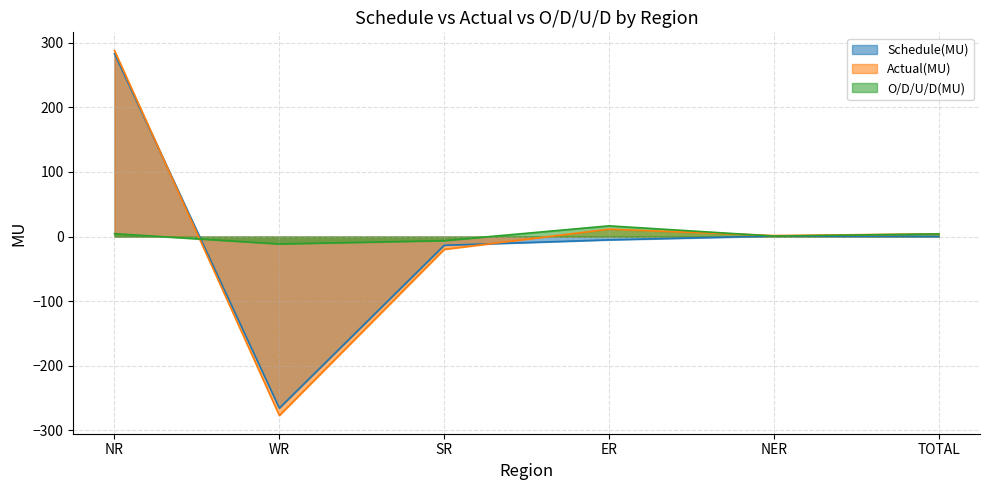

How many lines are shown in the chart?

3